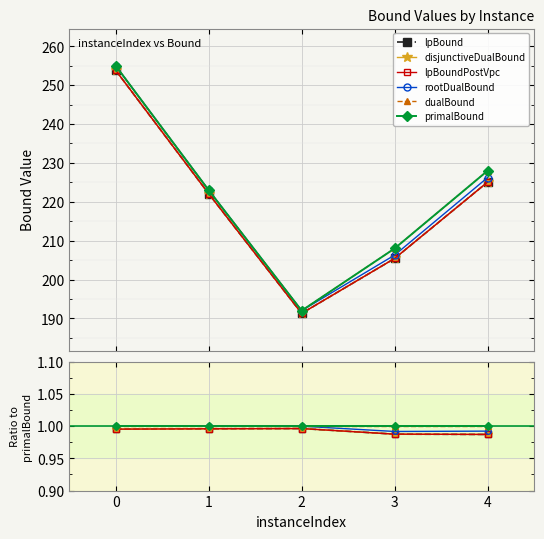

Count the number of data series in this chart.

6